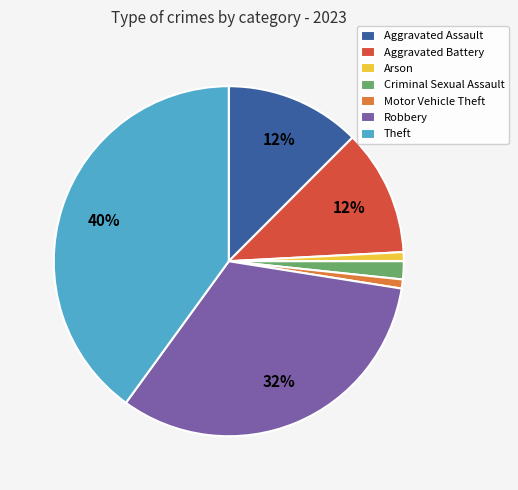

Count the number of slices in the pie.

7